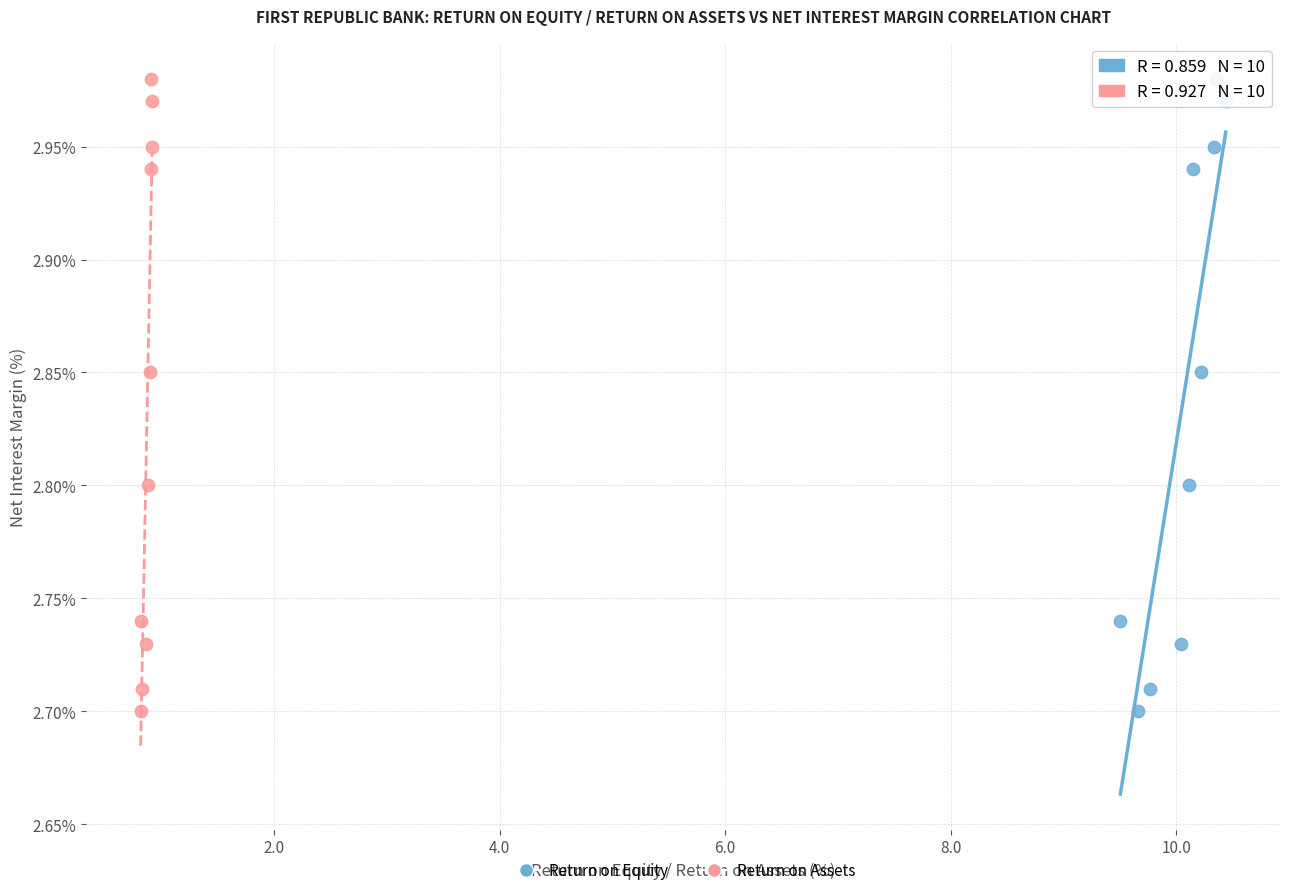

What are all the series names shown in the legend?

Return on Equity, Return on Assets